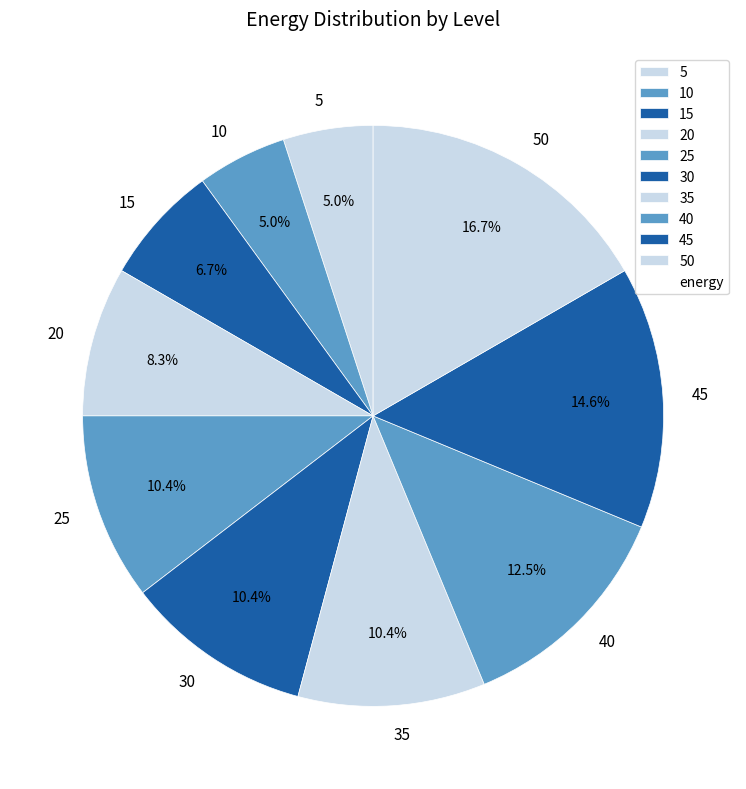

What is the largest slice in the pie chart?

50